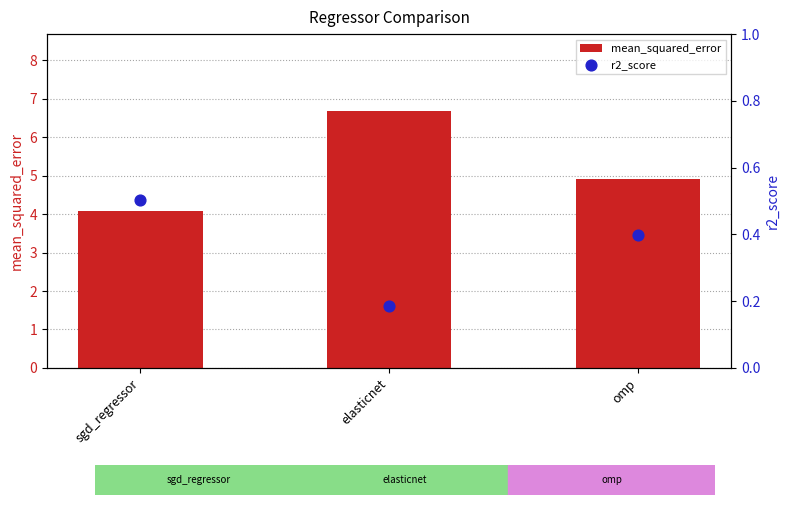

What is the total value across all series at omp?

5.3